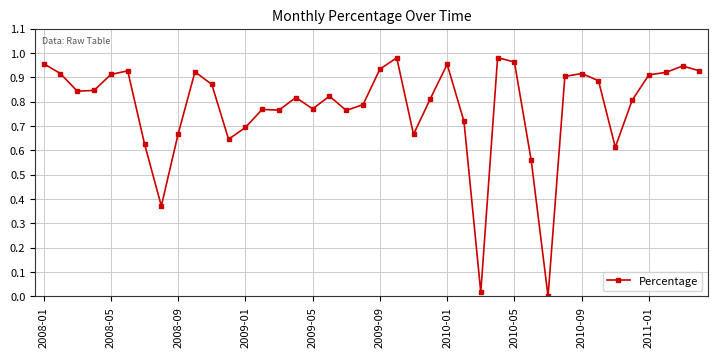

Does the chart have visible grid lines?

Yes